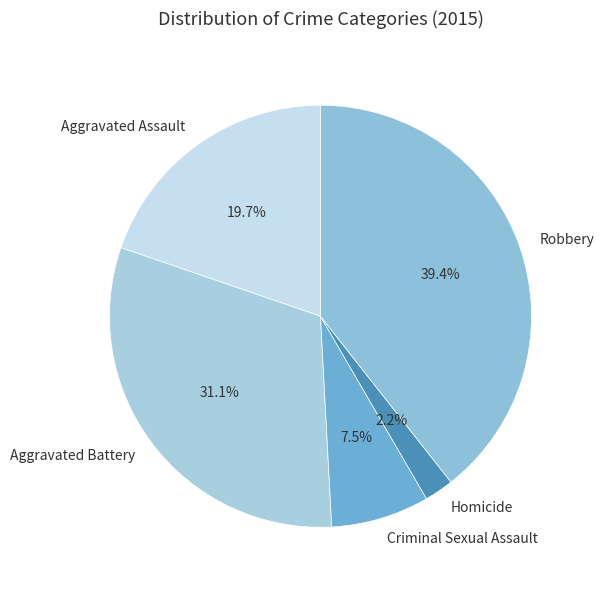

Which category has the smallest portion of the pie?

Homicide